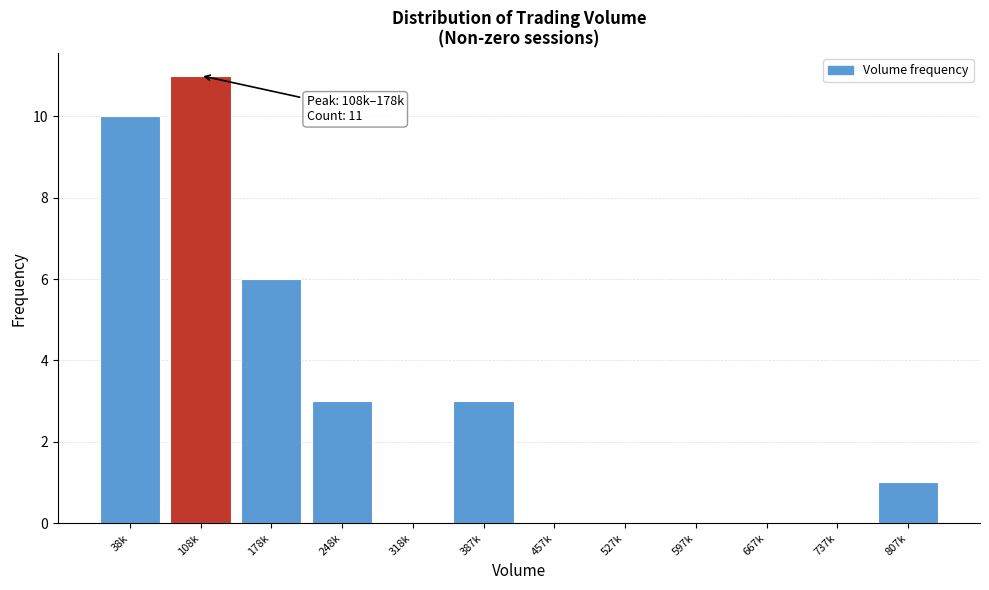

Reading left to right, list all the values displayed in this chart.

38k=10	108k=11	178k=6	248k=3	318k=0	387k=3	457k=0	527k=0	597k=0	667k=0	737k=0	807k=1